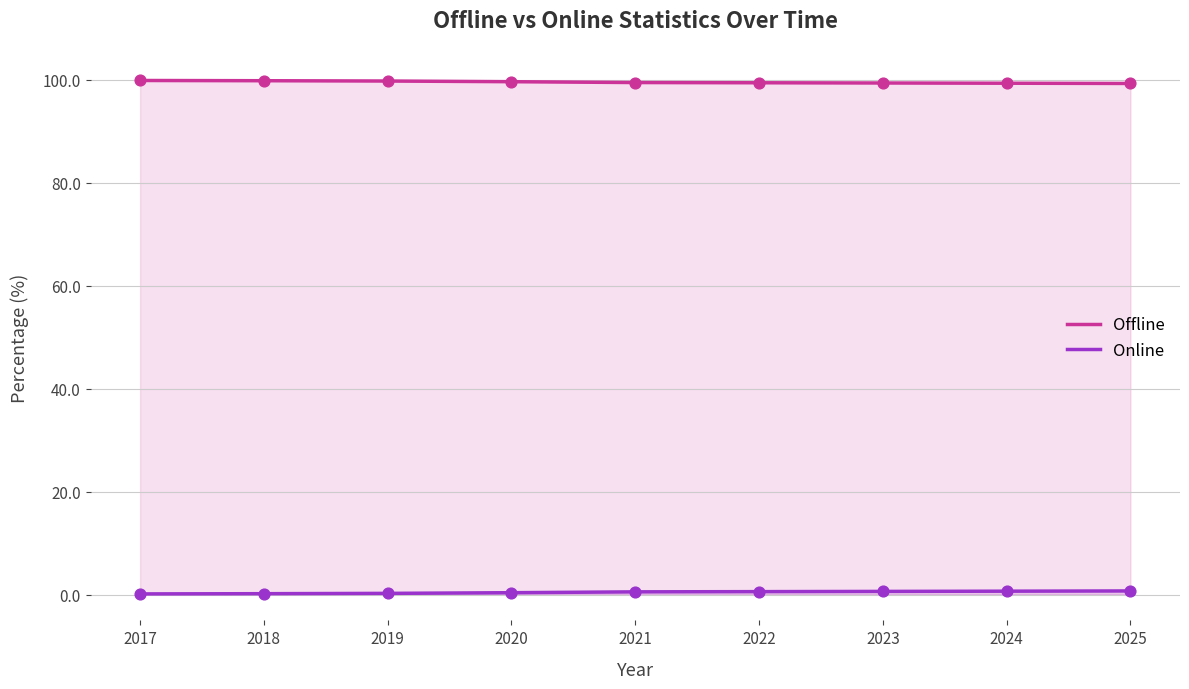

Which series contains the highest Y value?

Offline